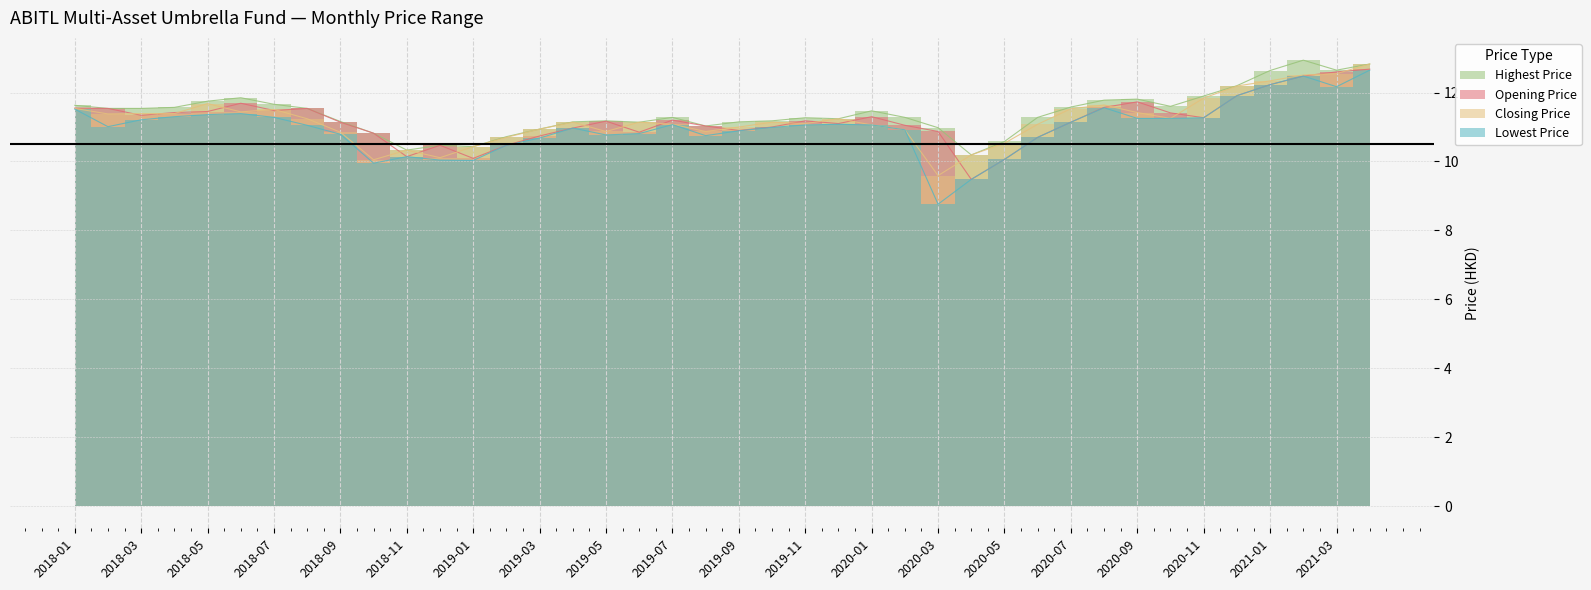

How many interior local valleys does the Highest Price series have?

8